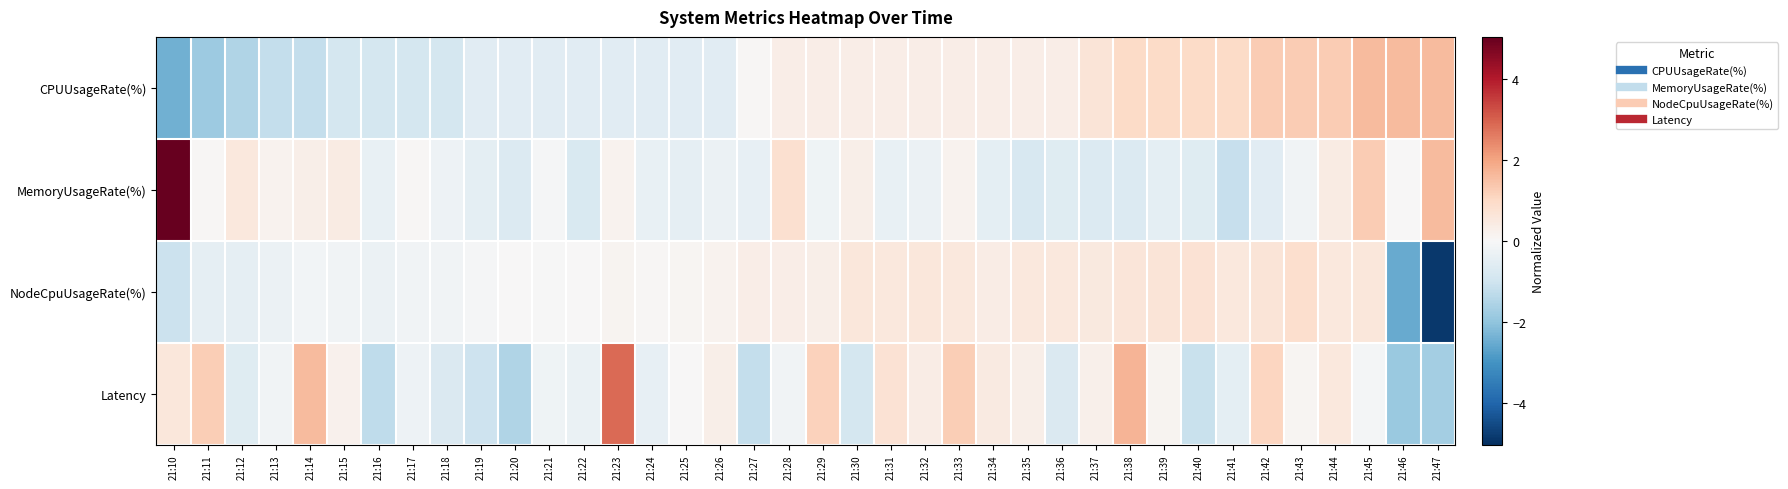

At which category does the chart reach its peak across all series?

21:10